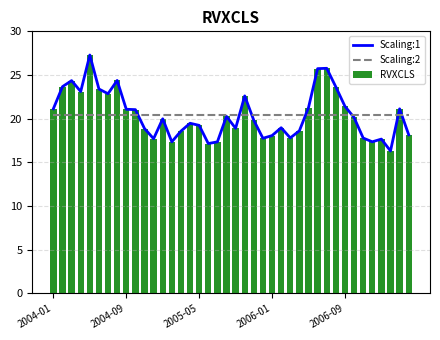

Reading left to right, transcribe all the data shown in this chart.

Scaling:1: 21.1	23.7	24.4	23.1	27.3	23.4	22.9	24.4	21.1	21.0	18.9	17.7	20.0	17.4	18.6	19.5	19.2	17.2	17.4	20.3	18.9	22.6	19.8	17.8	18.1	19.0	17.8	18.6	21.3	25.7	25.8	23.6	21.4	20.1	17.8	17.4	17.7	16.3	21.1	18.2
Scaling:2: 20.4	20.4	20.4	20.4	20.4	20.4	20.4	20.4	20.4	20.4	20.4	20.4	20.4	20.4	20.4	20.4	20.4	20.4	20.4	20.4	20.4	20.4	20.4	20.4	20.4	20.4	20.4	20.4	20.4	20.4	20.4	20.4	20.4	20.4	20.4	20.4	20.4	20.4	20.4	20.4
RVXCLS: 21.1	23.7	24.4	23.1	27.3	23.4	22.9	24.4	21.1	21.0	18.9	17.7	20.0	17.4	18.6	19.5	19.2	17.2	17.4	20.3	18.9	22.6	19.8	17.8	18.1	19.0	17.8	18.6	21.3	25.7	25.8	23.6	21.4	20.1	17.8	17.4	17.7	16.3	21.1	18.2